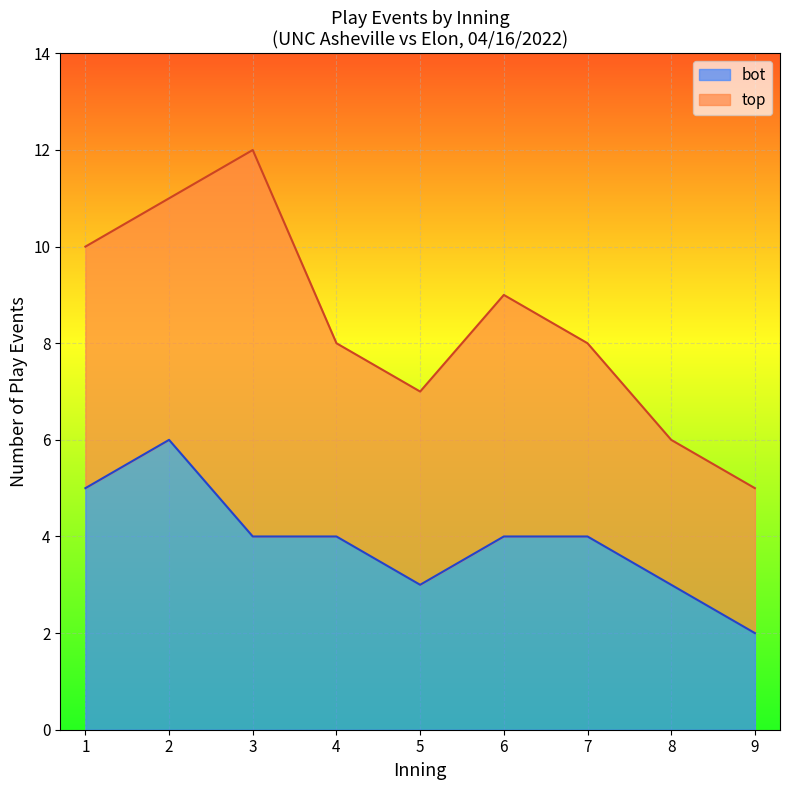

What is the sum of the bot values at 5 and 9?

5